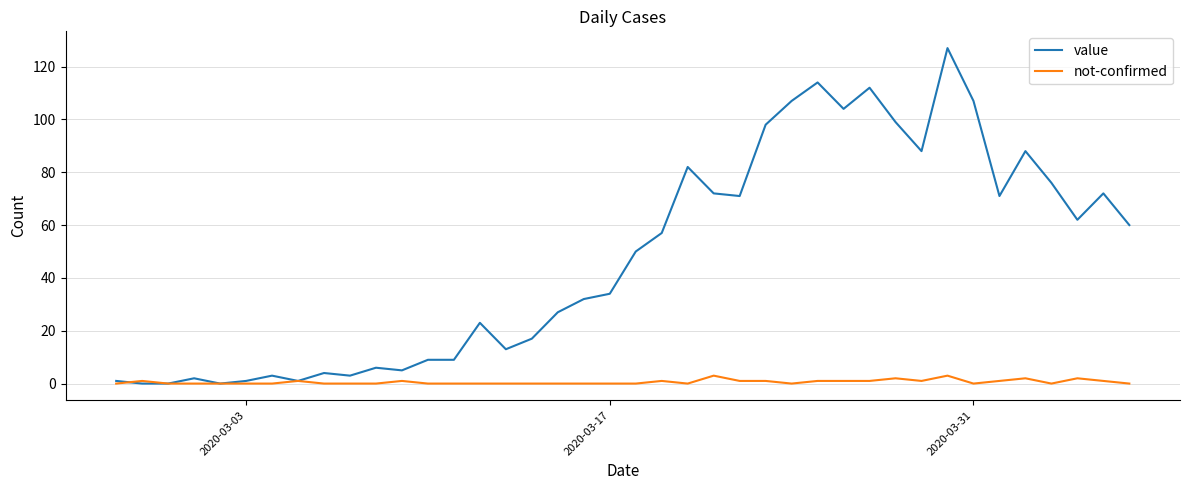

What is the greatest value displayed?

127